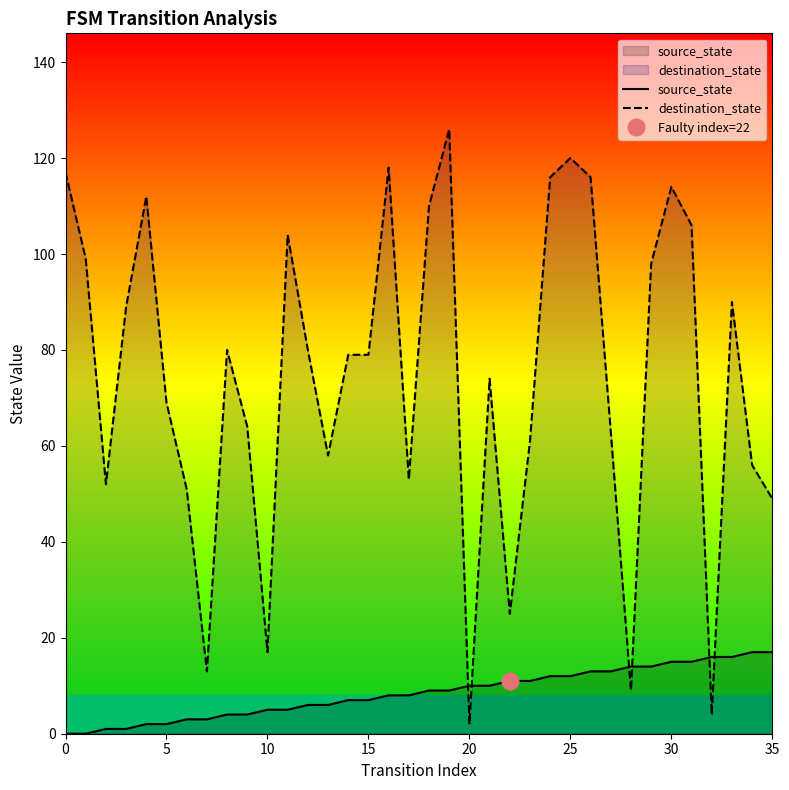

What is the maximum value for destination_state?

126